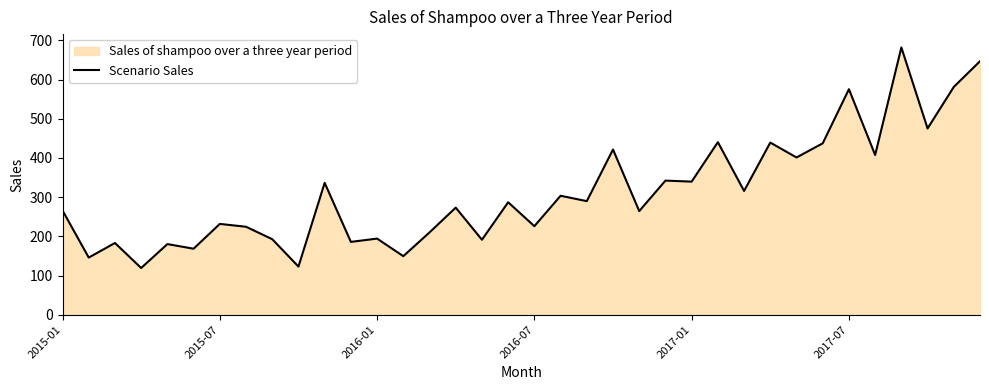

What is the approximate value at 2015-01?

266.0